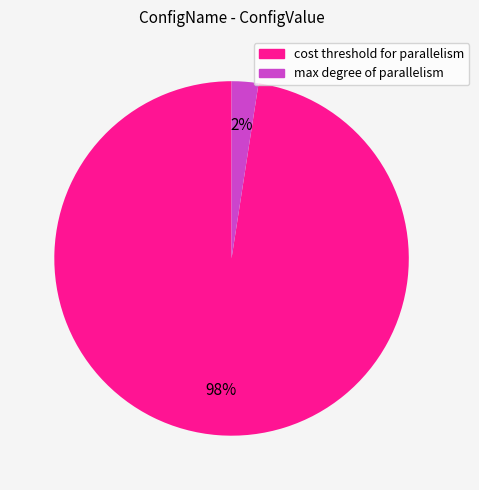

Does any single category account for the majority?

Yes